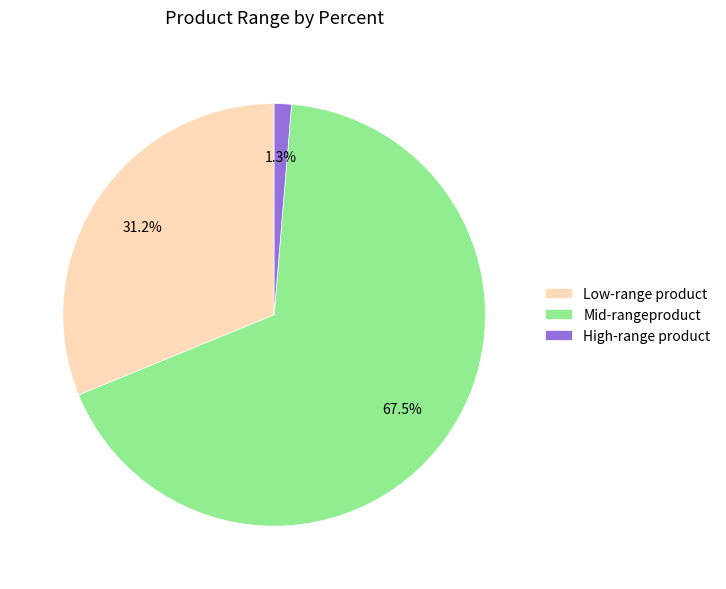

Which category has the smallest portion of the pie?

High-range product